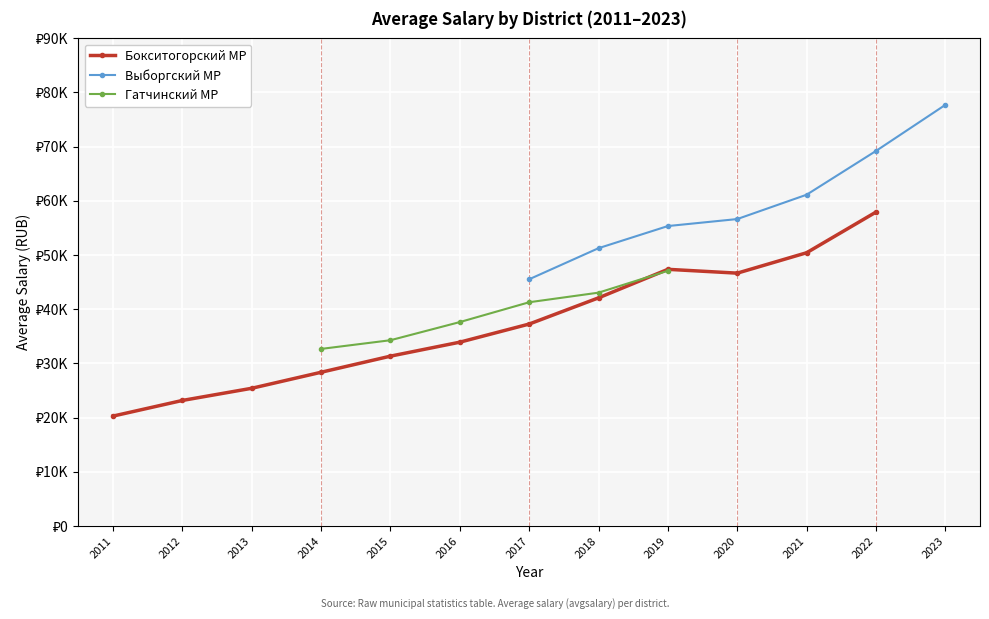

Which series ends up on top after the final intersection of Бокситогорский МР and Гатчинский МР?

Бокситогорский МР